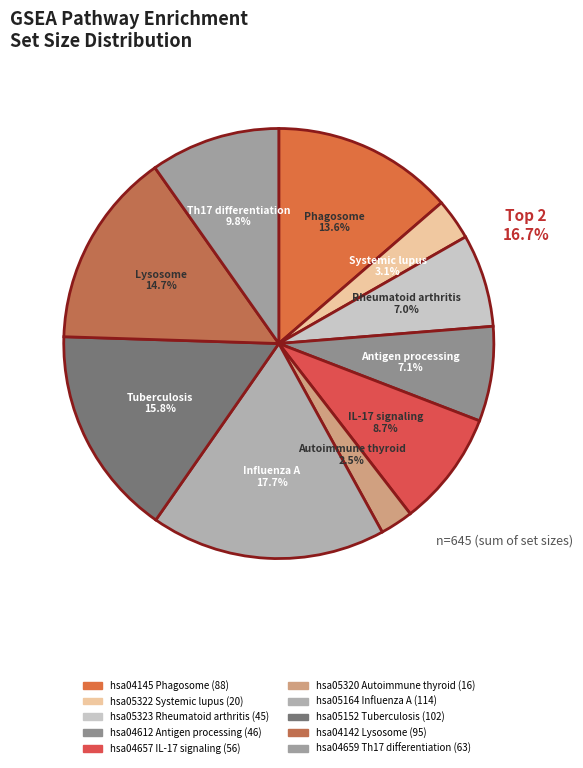

What percentage is the hsa04659
Th17 differentiation slice, to the nearest percent?

10%